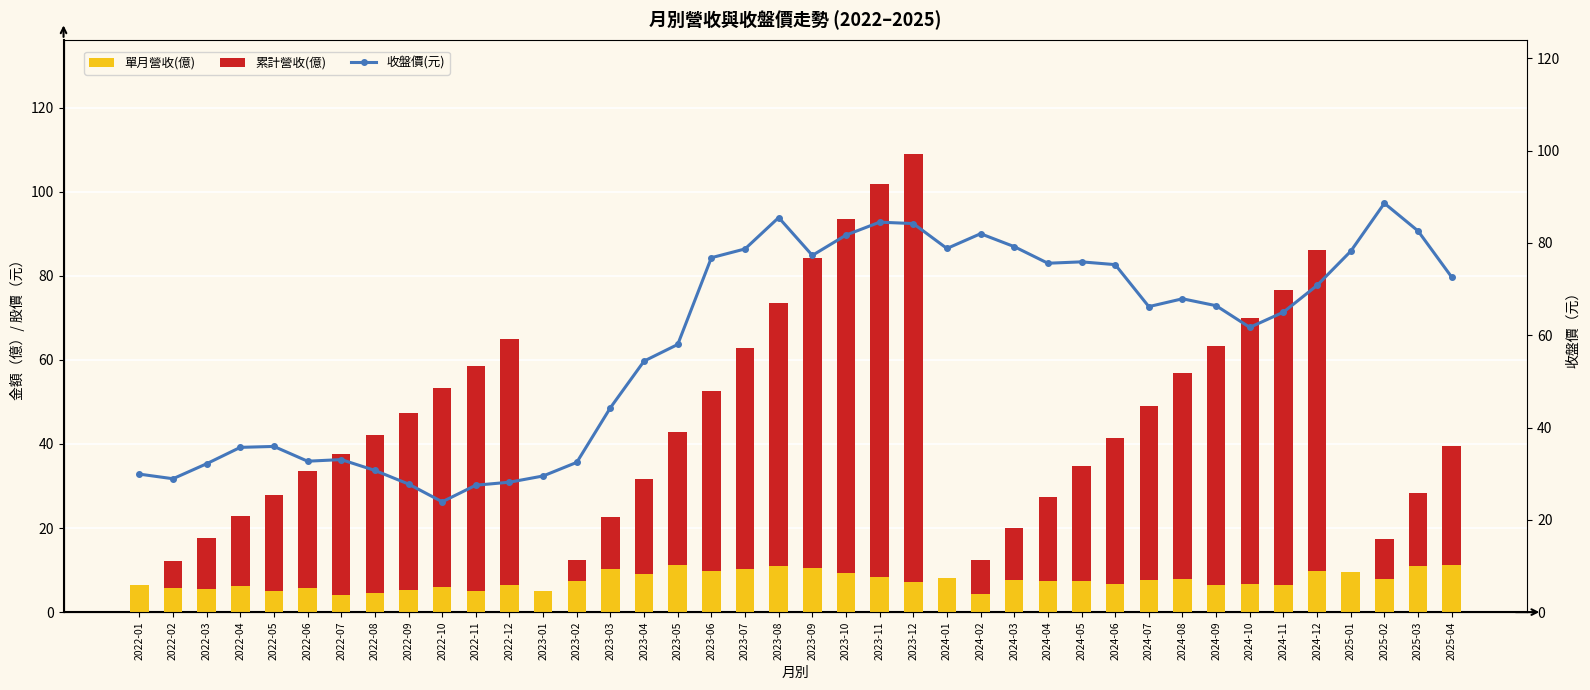

Where does the 累計營收(億) series first go above 33?

2022-07